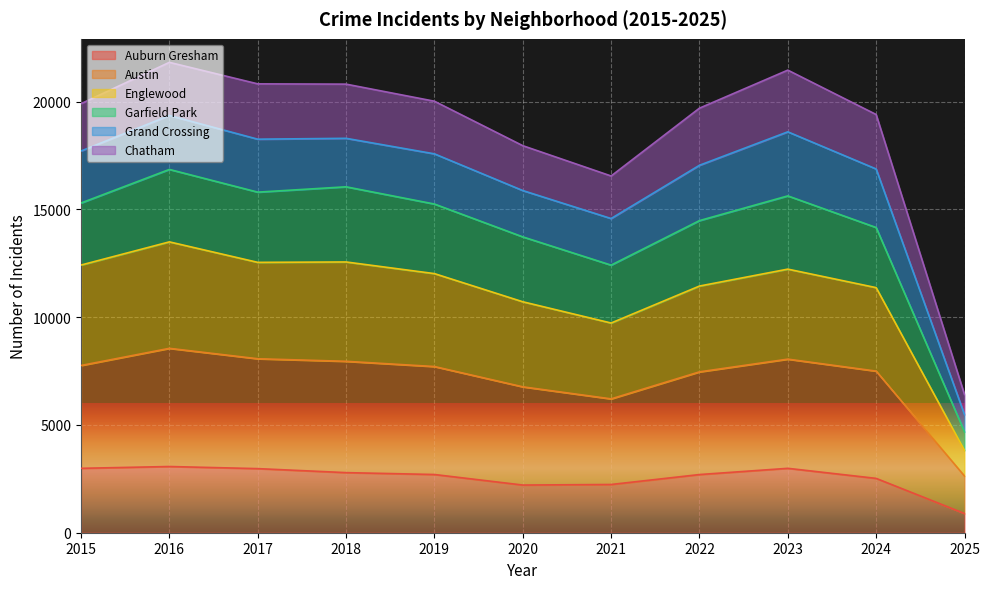

What is the total value across all series at 2019?

20014